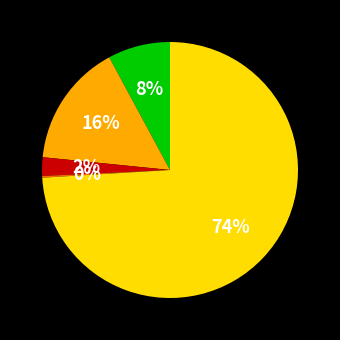

Does any single category account for the majority?

Yes